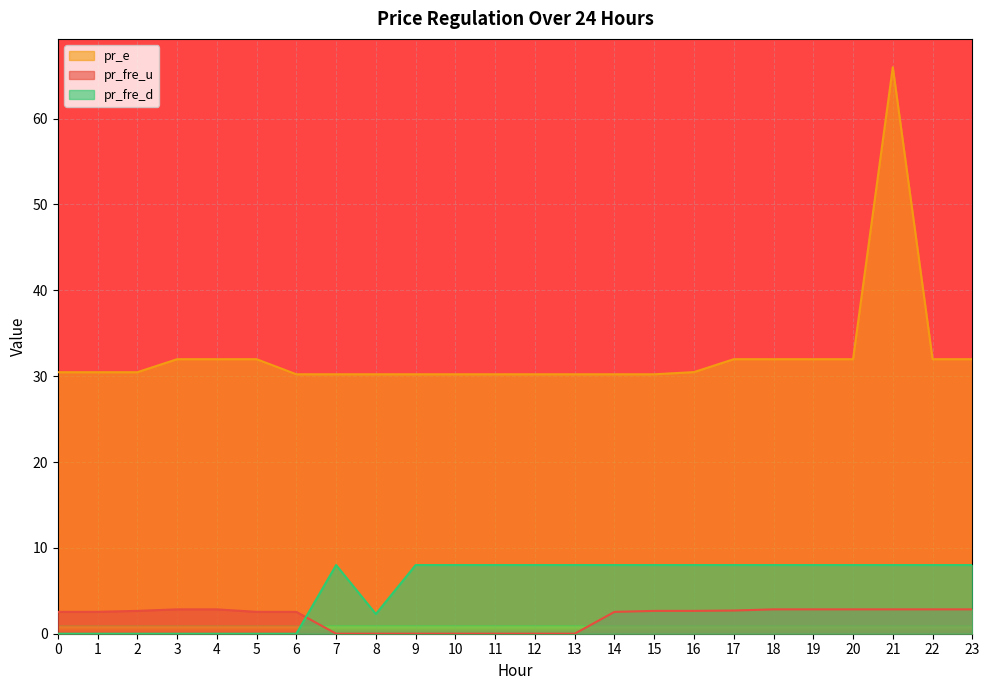

What is the difference between the highest and lowest values at 12?

30.2